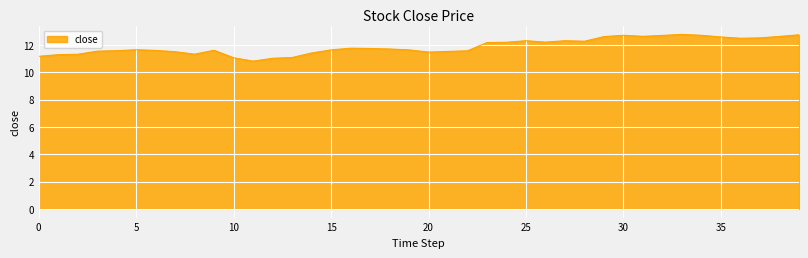

What is the greatest value displayed?

12.8